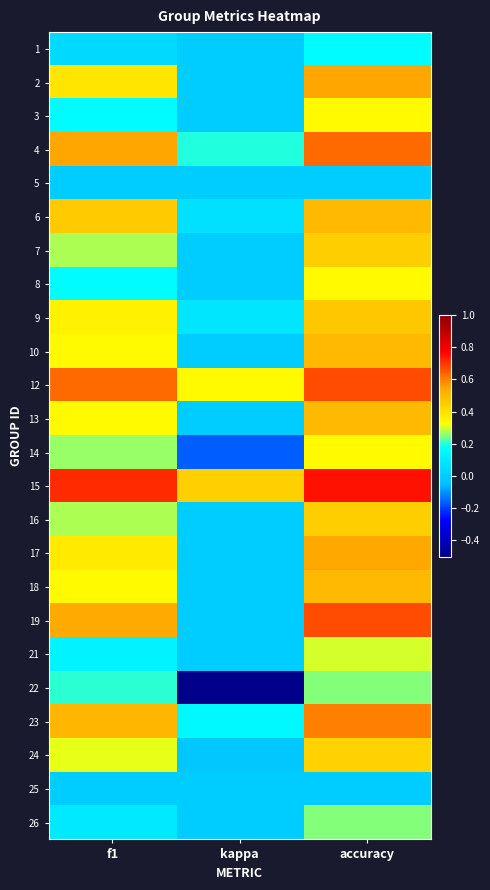

Count the number of data series in this chart.

24